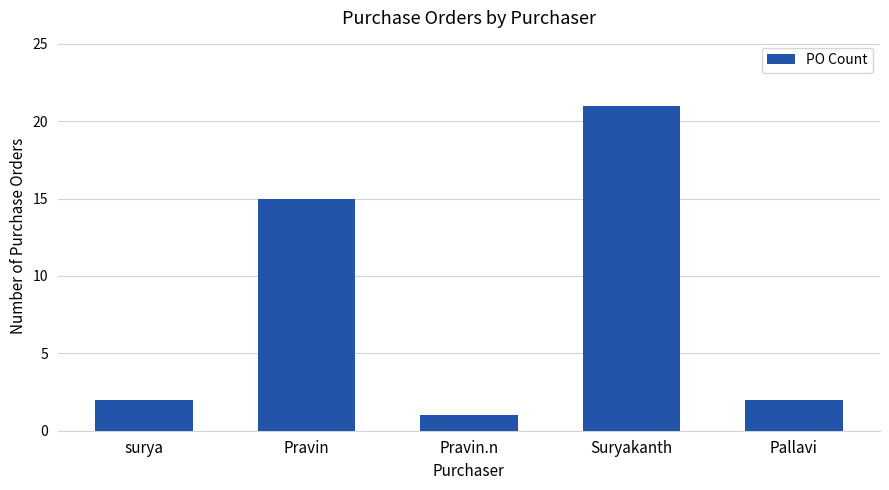

Where is the data nearest to the value 11?

Pravin